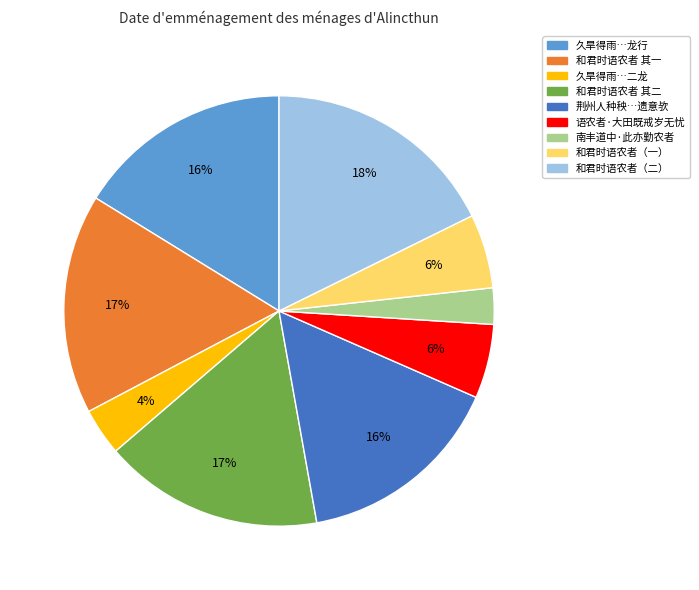

To the nearest percent, what is the average slice percentage?

11%